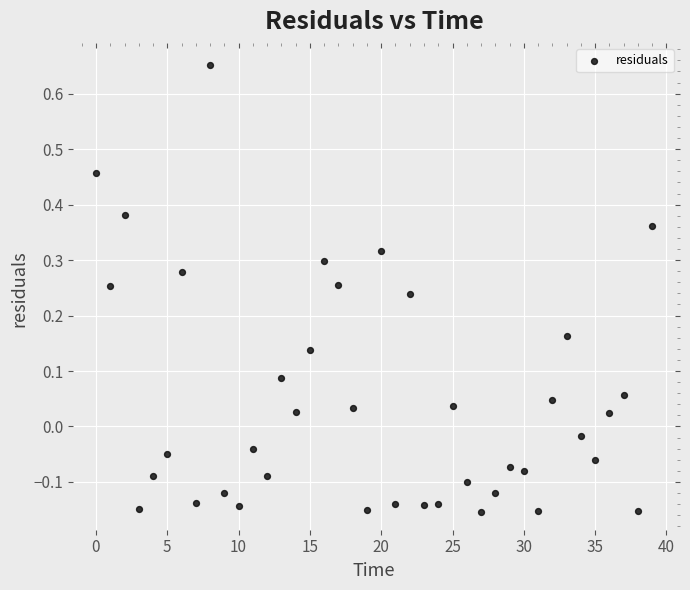

What is the range of Y values (max minus min)?

0.8